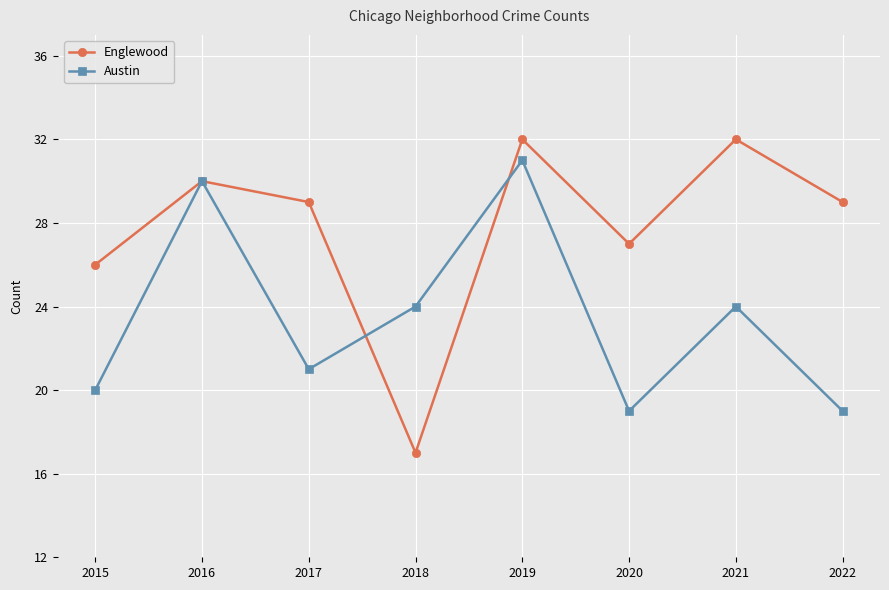

What is the lowest value of the Austin series?

19